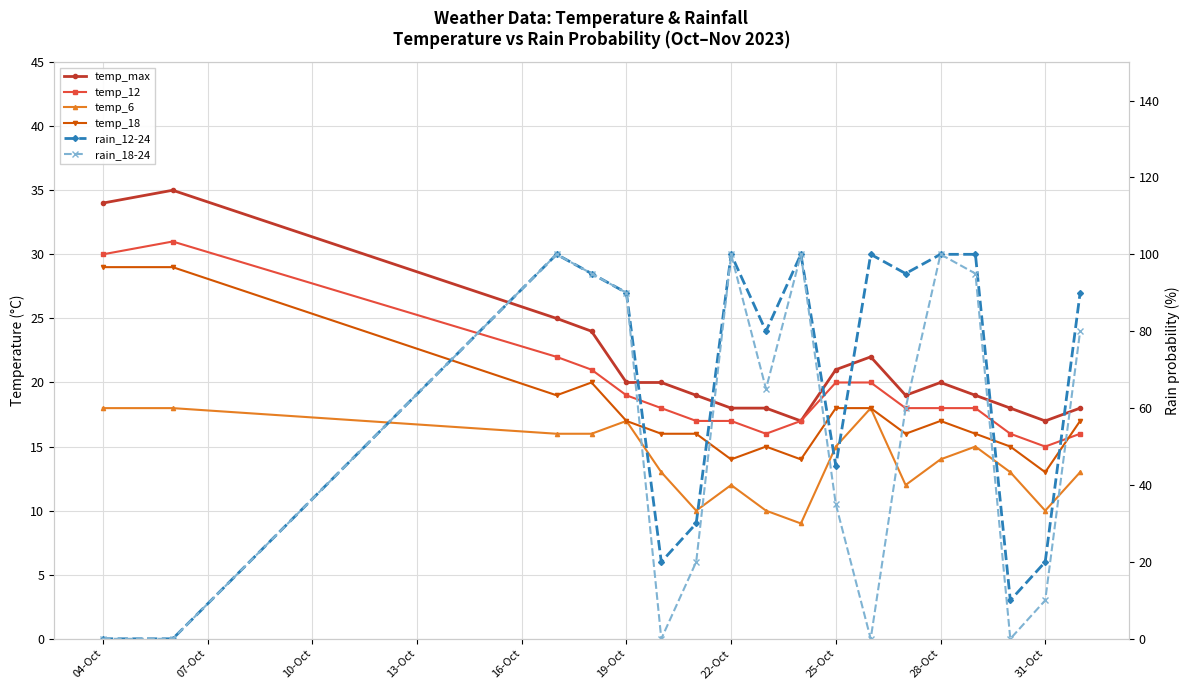

In temp_18, how many points are lower than both neighbors (excluding endpoints)?

5